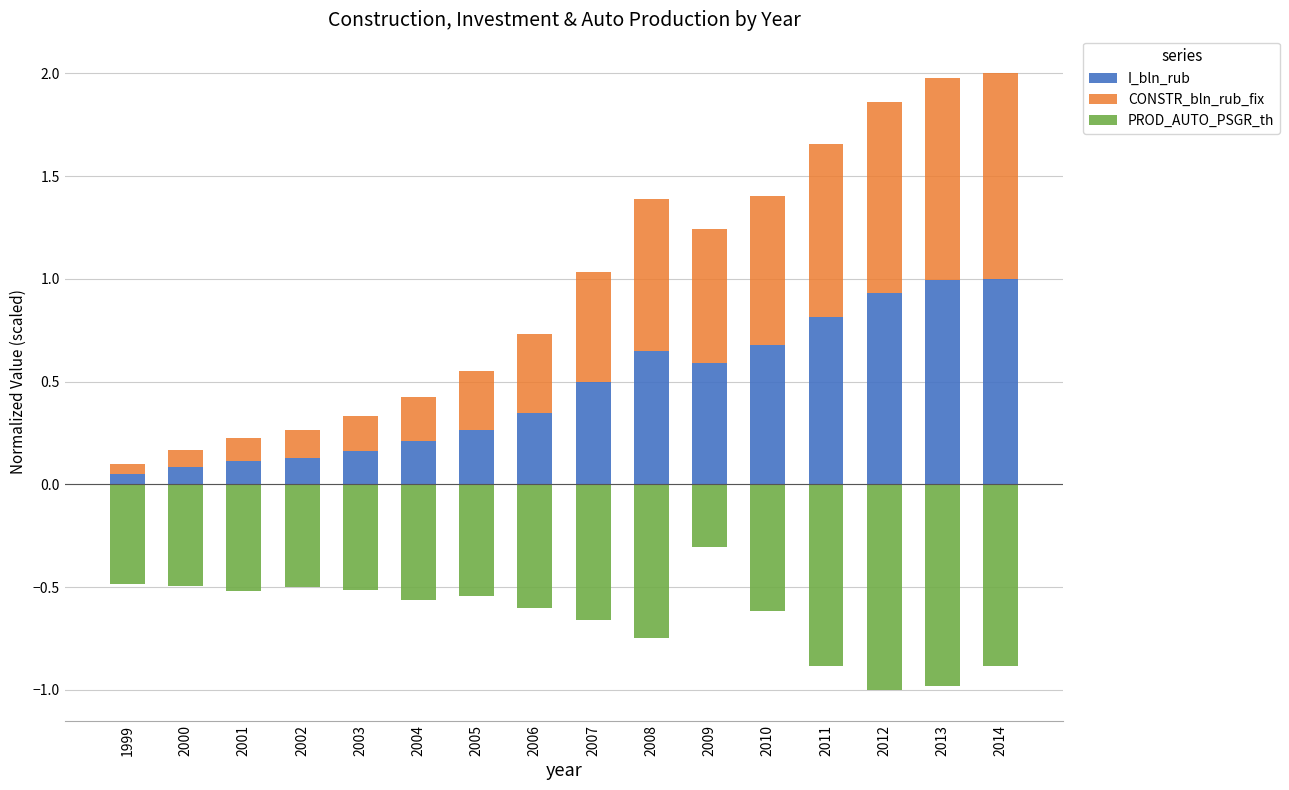

Read the PROD_AUTO_PSGR_th value at 2003.

-0.5